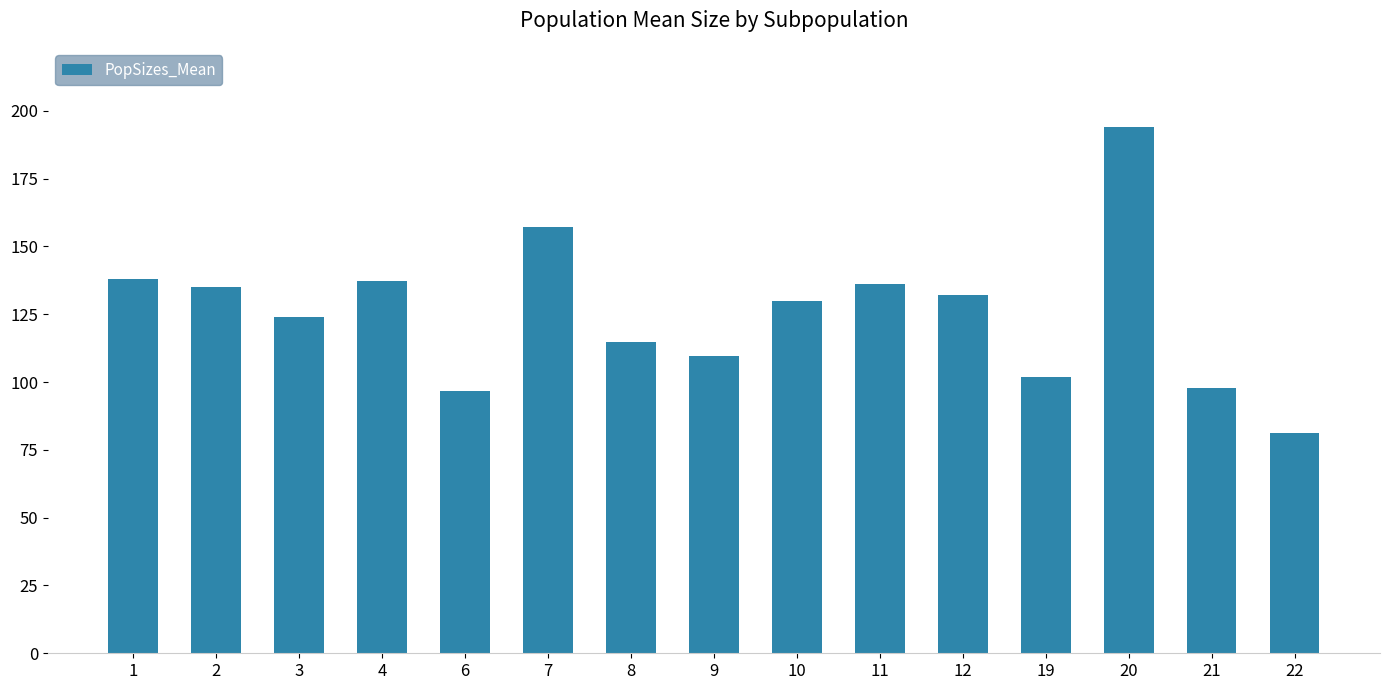

What is the greatest value displayed?

194.1